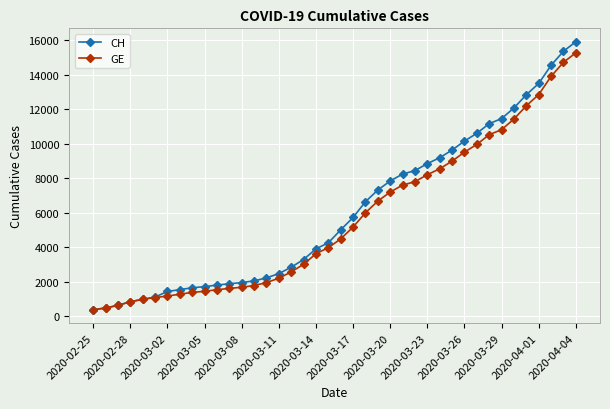

Rank the series by their maximum value, from lowest to highest.

GE, CH